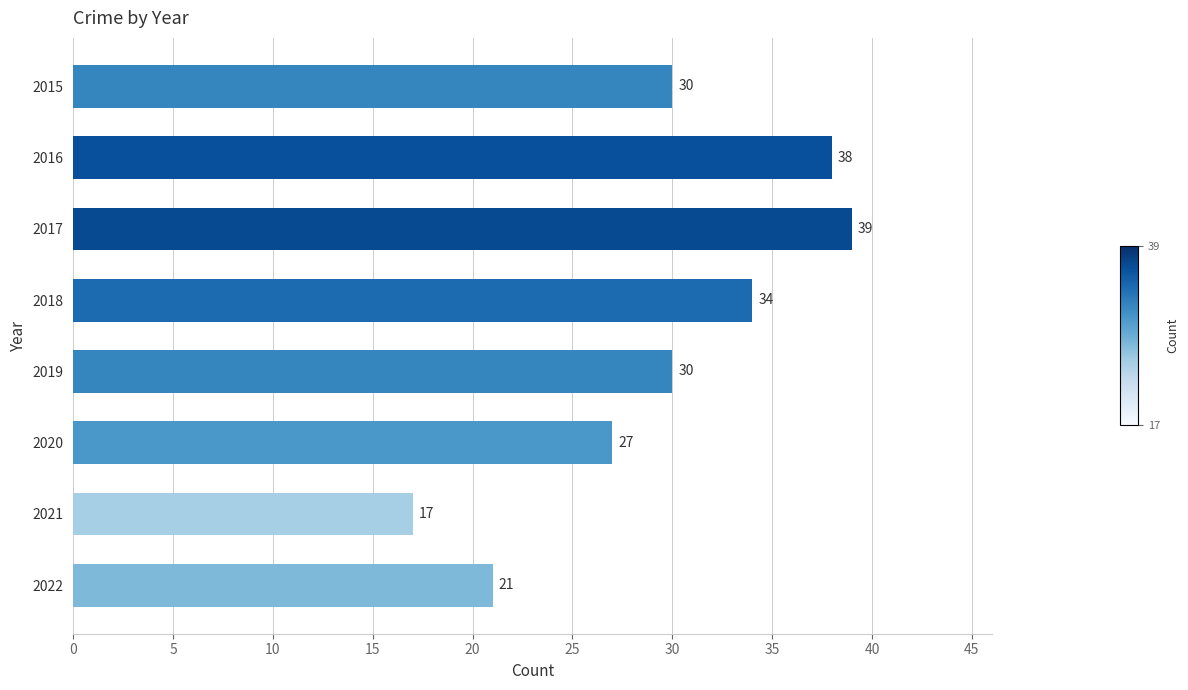

Is it true that the value at 2018 is 34?

True